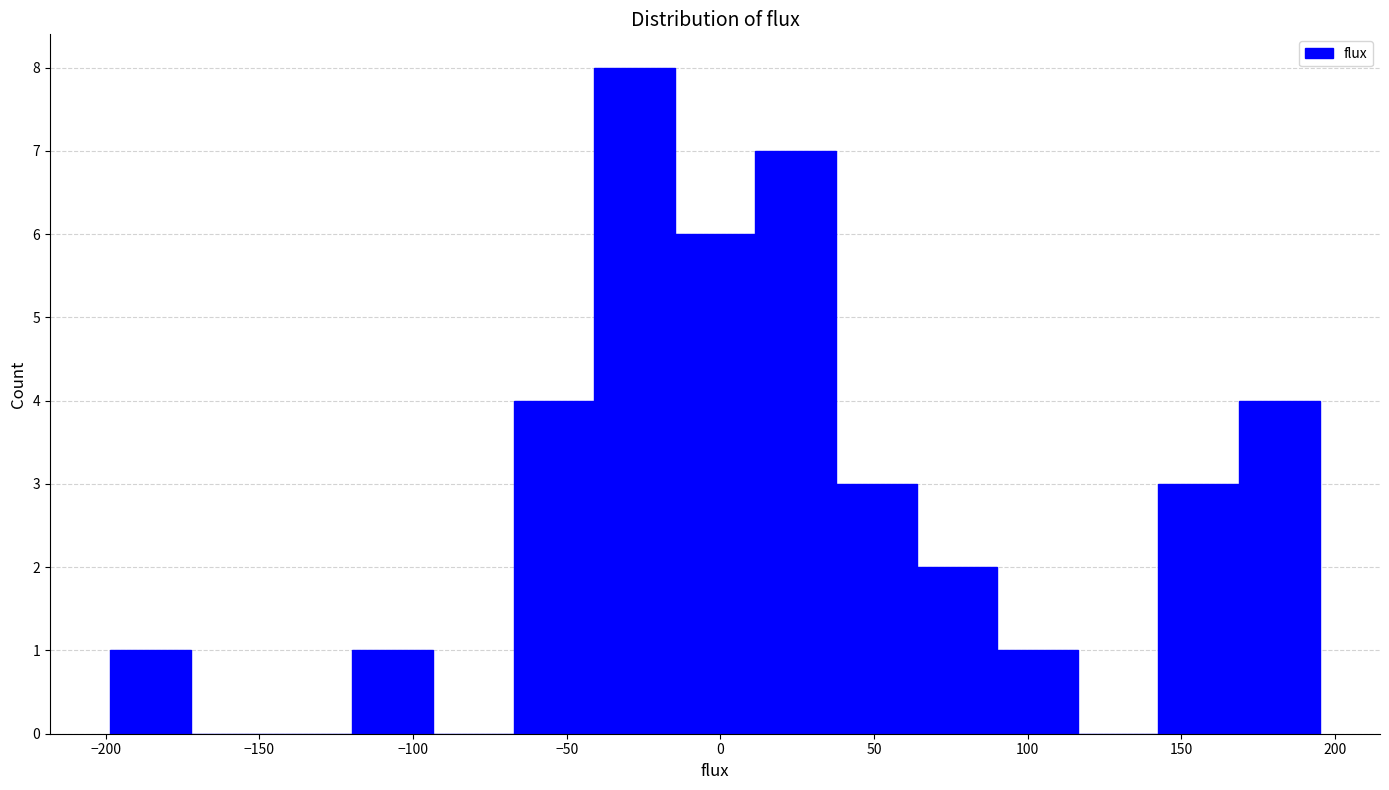

Reading left to right, transcribe this chart: for each bar, give the range it covers on the x-axis and its height. Neither the bar edges nor the heights are printed on the chart, so give them approximately, as read against the axes.

-200 to -170: 1
-170 to -145: 0
-145 to -120: 0
-120 to -95: 1
-95 to -65: 0
-65 to -40: 4
-40 to -15: 8
-15 to 10: 6
10 to 40: 7
40 to 65: 3
65 to 90: 2
90 to 115: 1
115 to 145: 0
145 to 170: 3
170 to 195: 4